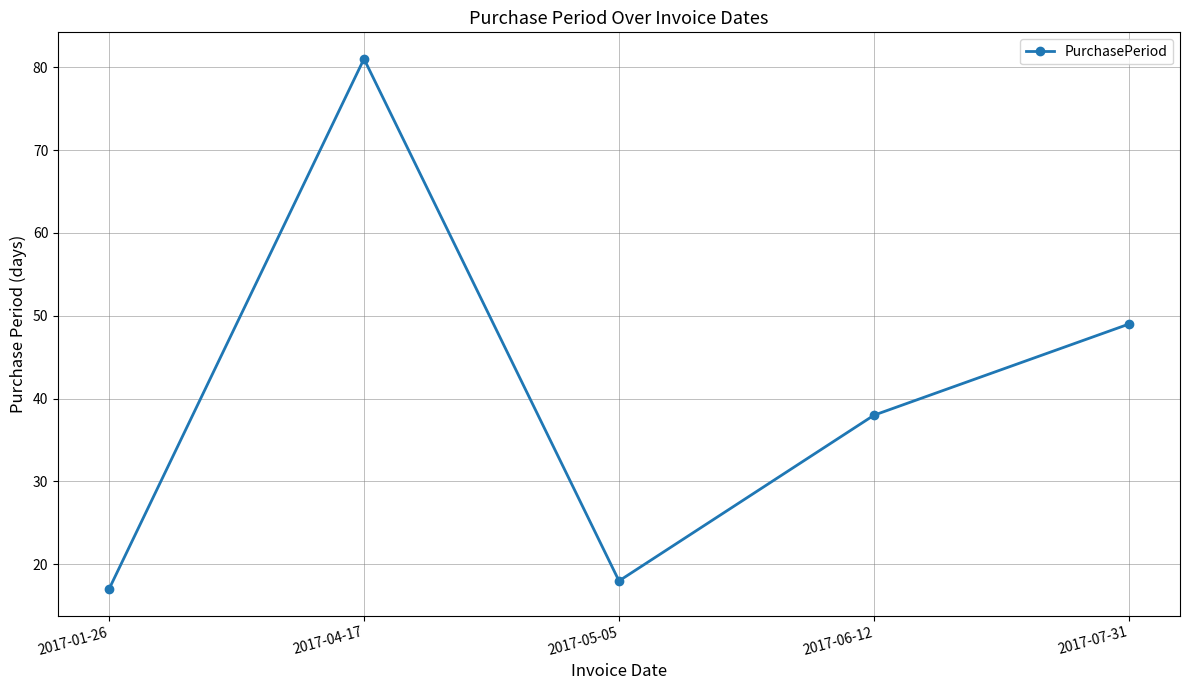

What position from the left is 2017-05-05?

3